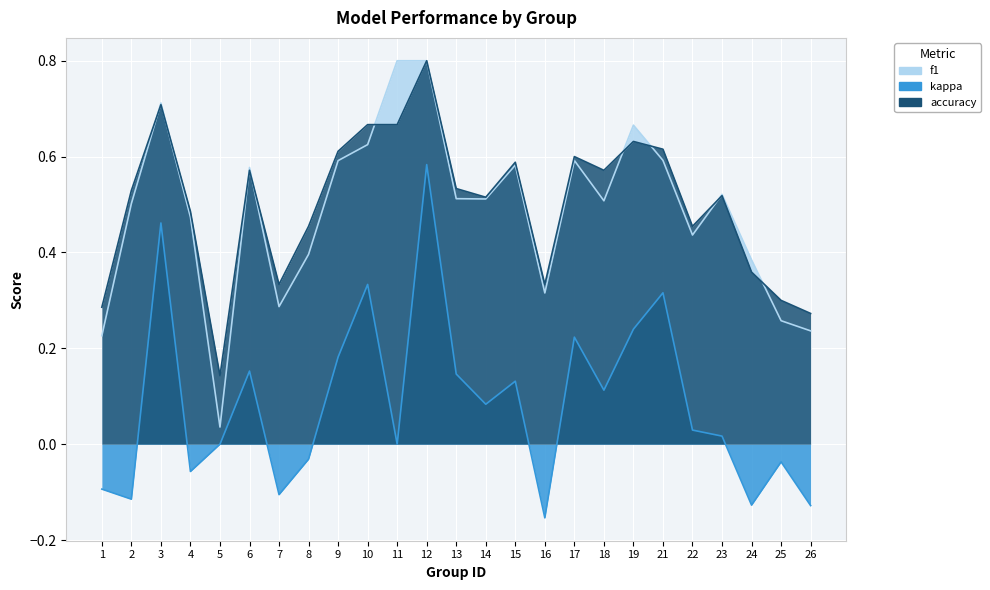

Rank the series by their maximum value, from lowest to highest.

kappa, f1, accuracy